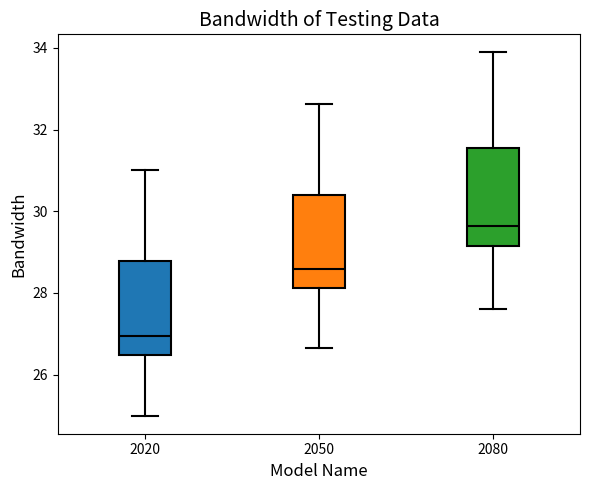

Where does the median line of the box at x = 2020 sit on the y-axis? The values are not printed on the chart, so give them approximately, as read against the axis.

27.0